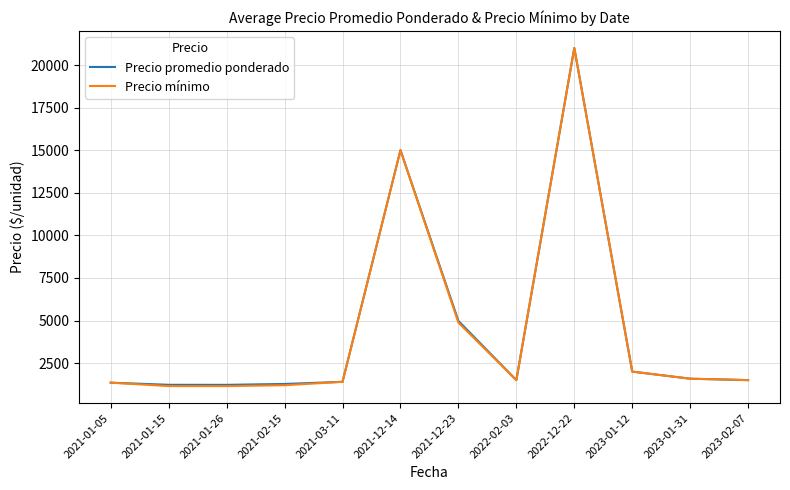

What is the total value across all series at 2023-01-12?

4000.0